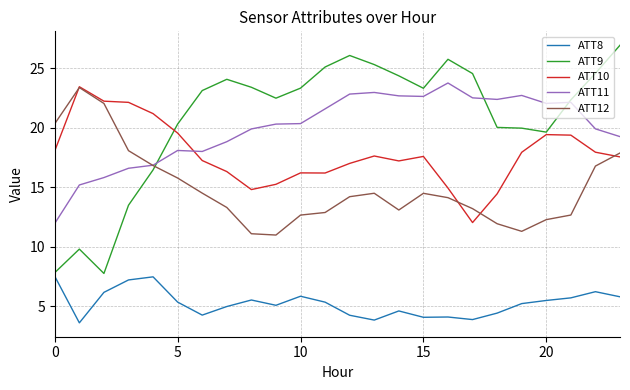

Which series has the widest spread of values?

ATT9